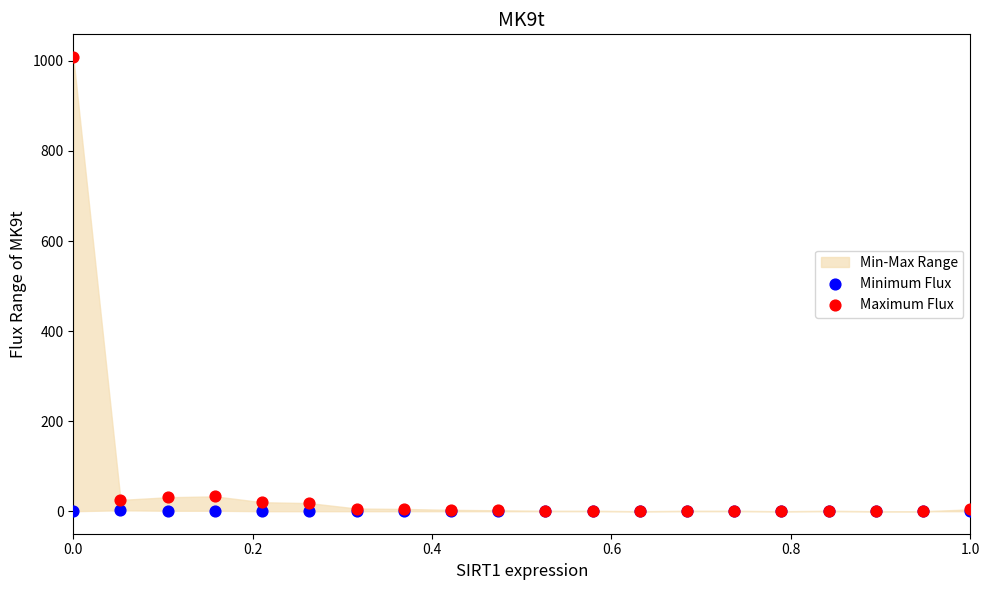

Which series has the largest Y range (max minus min)?

Maximum Flux